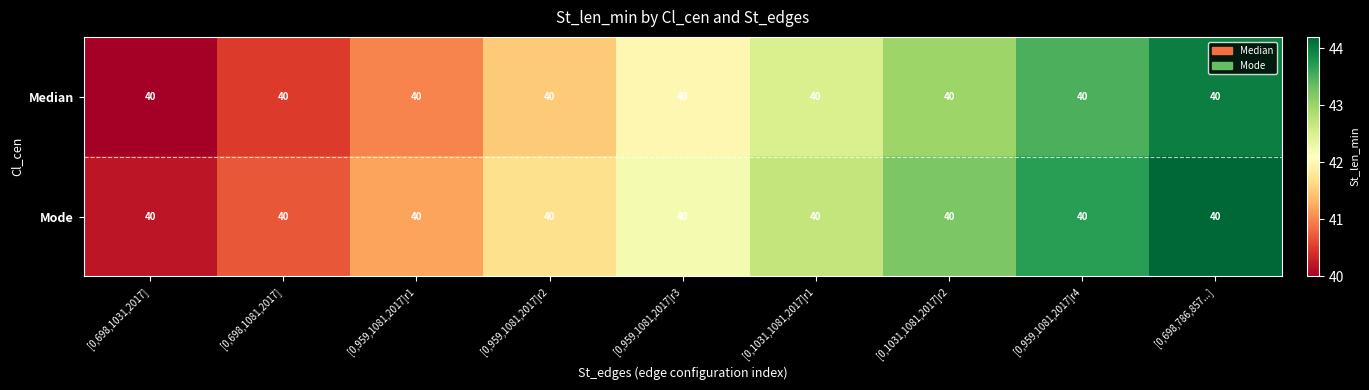

What is the minimum value shown in the chart?

40.0